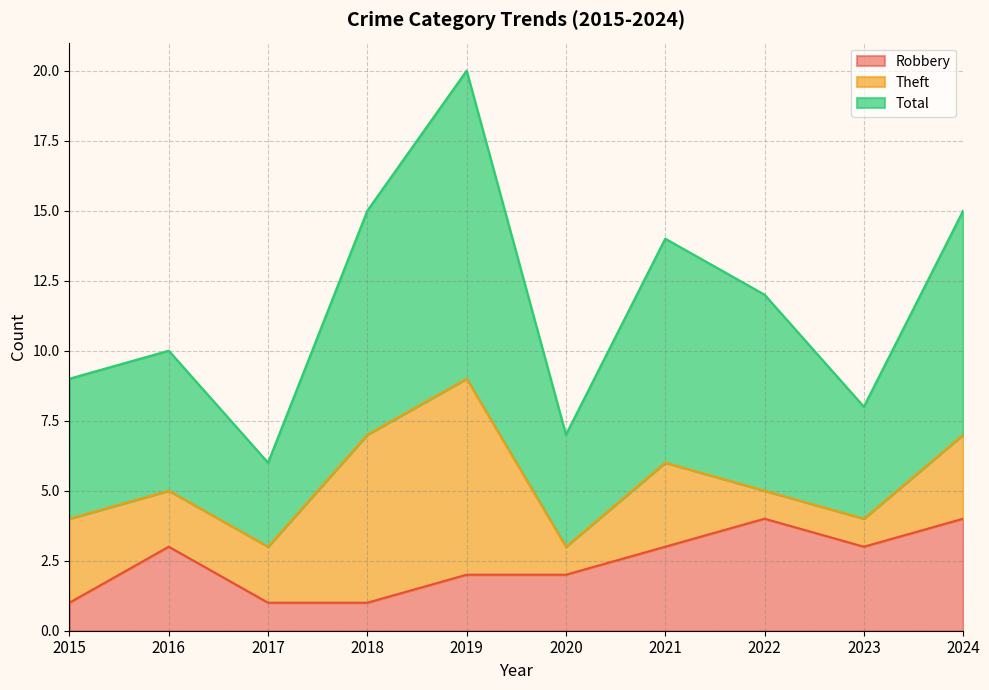

The value of Robbery at 2016 is 5. True or false?

False